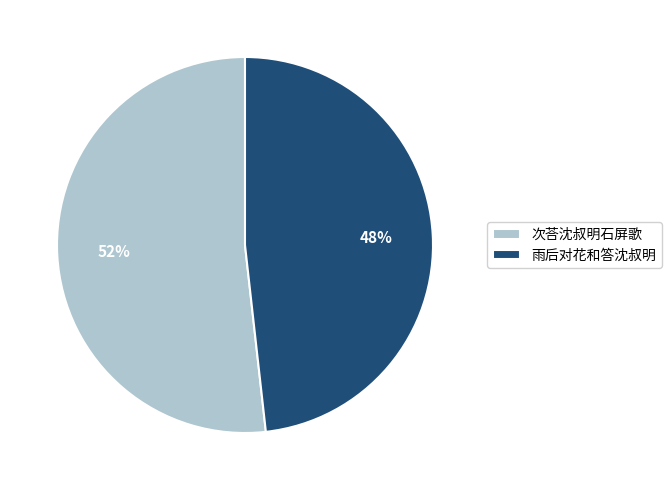

To the nearest percent, what is the average slice percentage?

50%